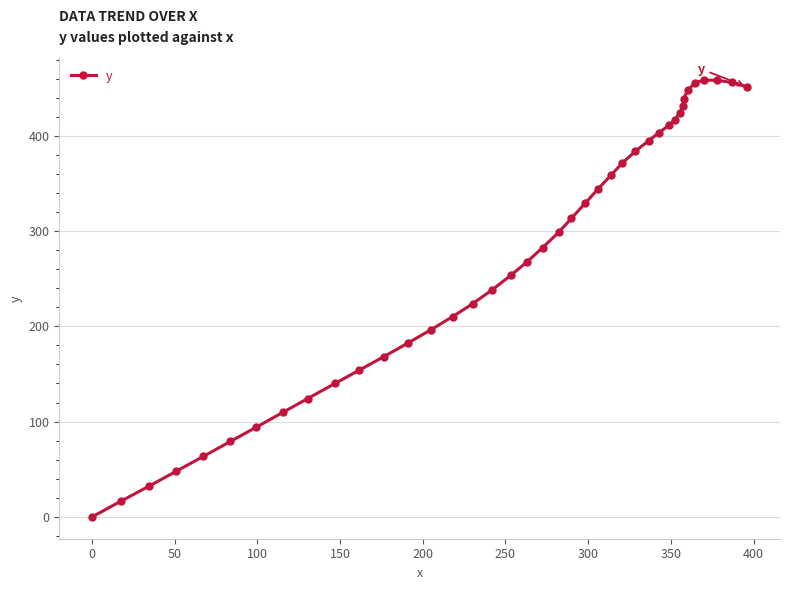

True or false: there are more than 0 points higher than both neighbors.

True